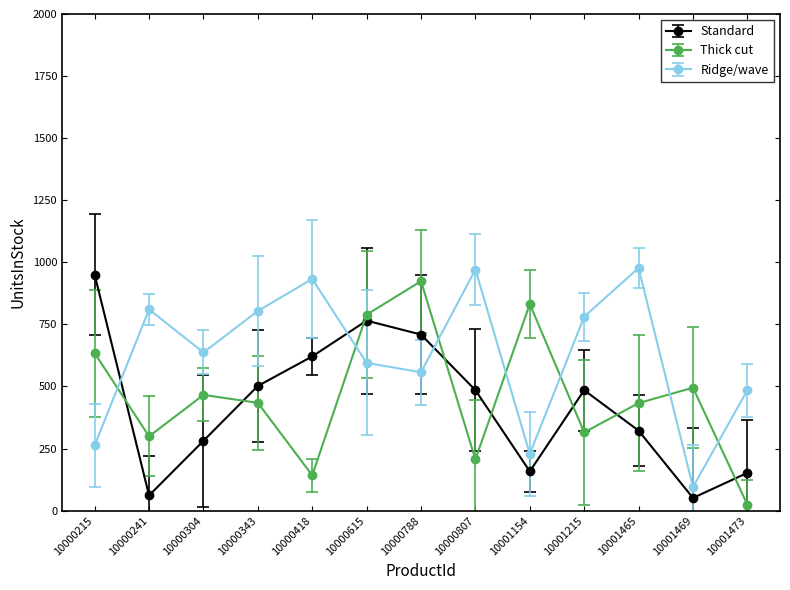

What is the difference between the second highest and minimum values in the Standard series?

714